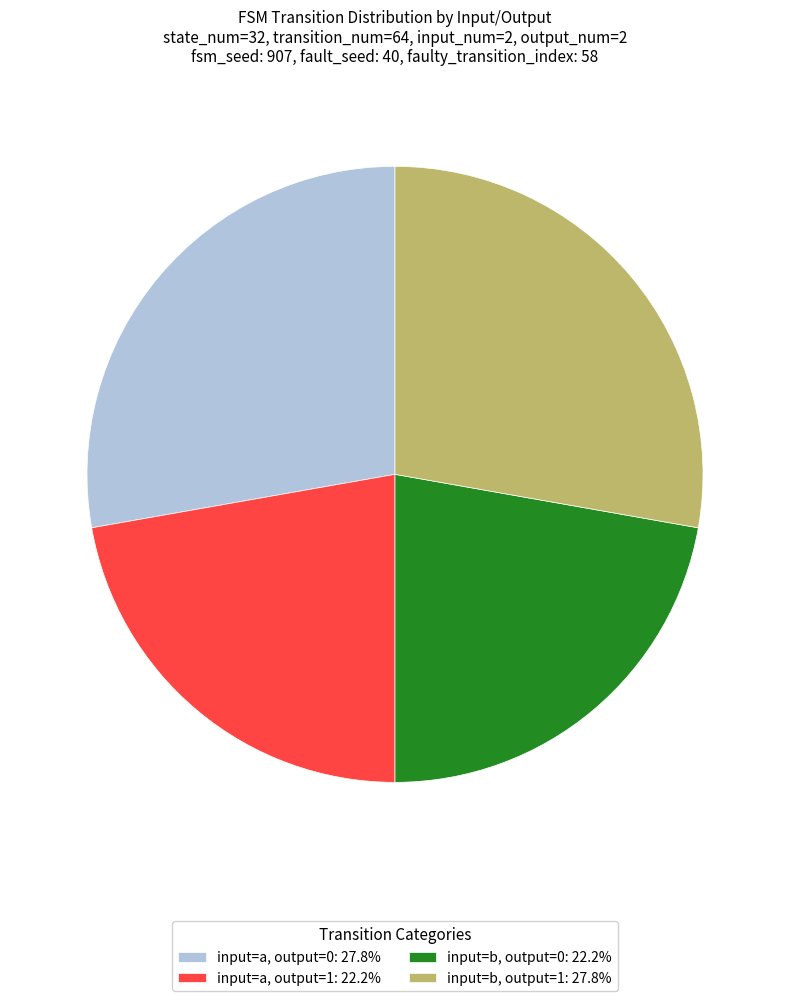

How many segments does this pie chart have?

4